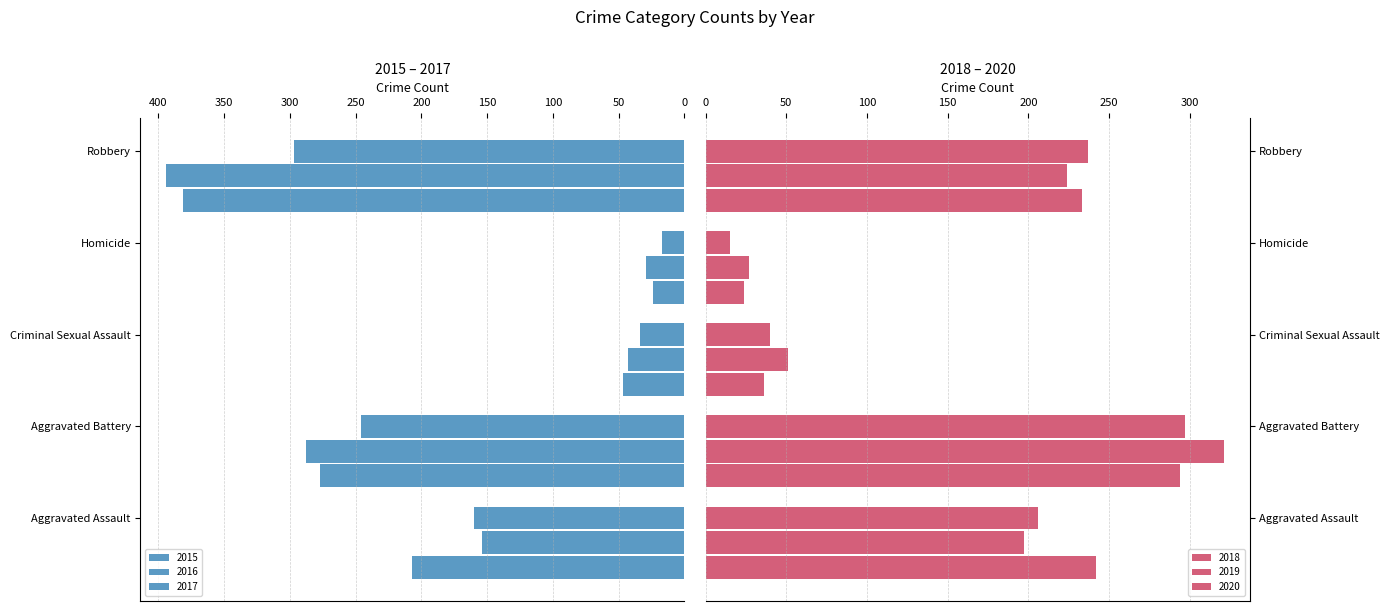

What is the average value of the 2019 series?

164